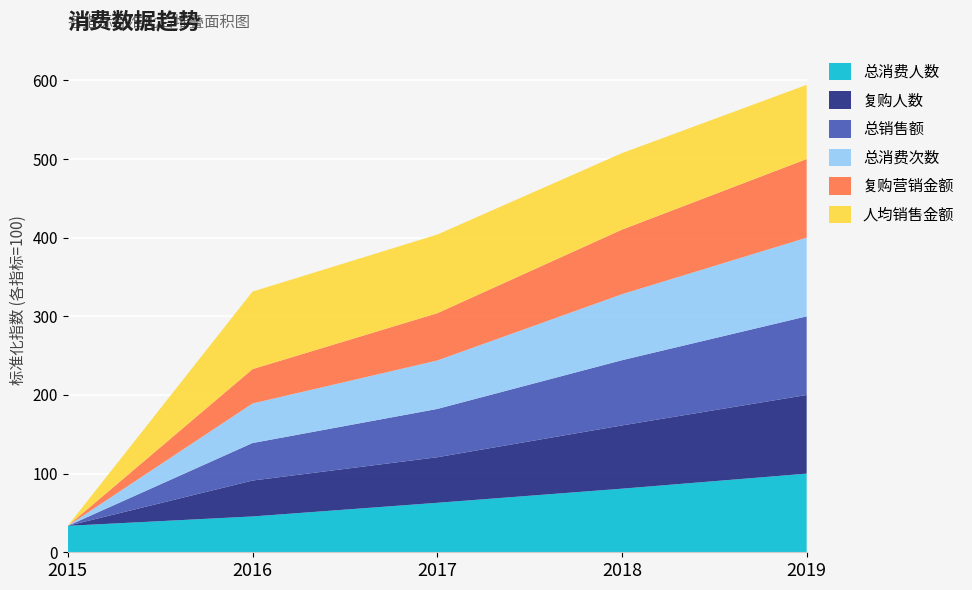

At which category is the sum across all series the highest?

2019